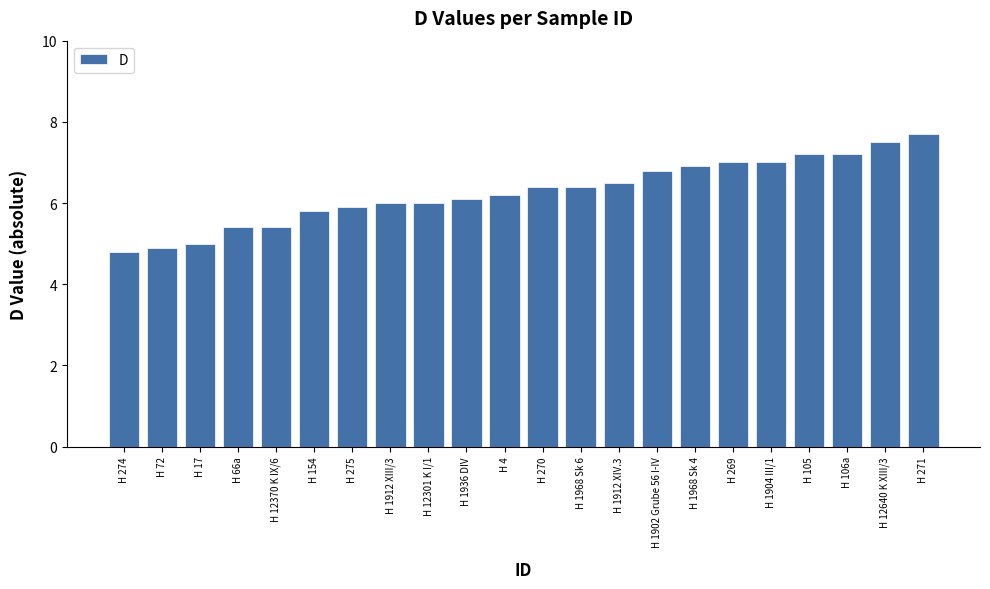

What is the sum of the values at H 269 and H 1912 XIII/3?

13.0